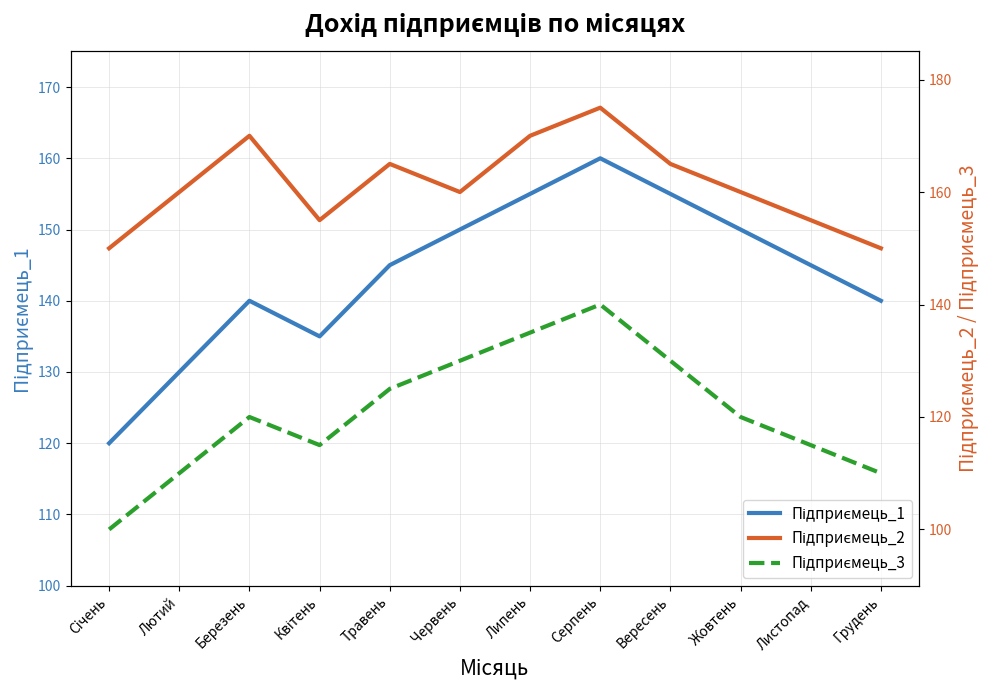

Reading left to right, extract all data points from this chart.

Підприємець_1: 120	130	140	135	145	150	155	160	155	150	145	140
Підприємець_2: 150	160	170	155	165	160	170	175	165	160	155	150
Підприємець_3: 100	110	120	115	125	130	135	140	130	120	115	110